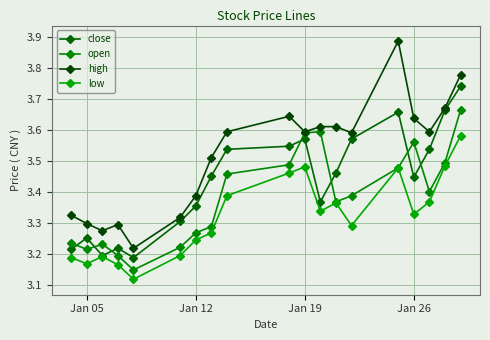

True or false: open and low intersect in this chart.

False